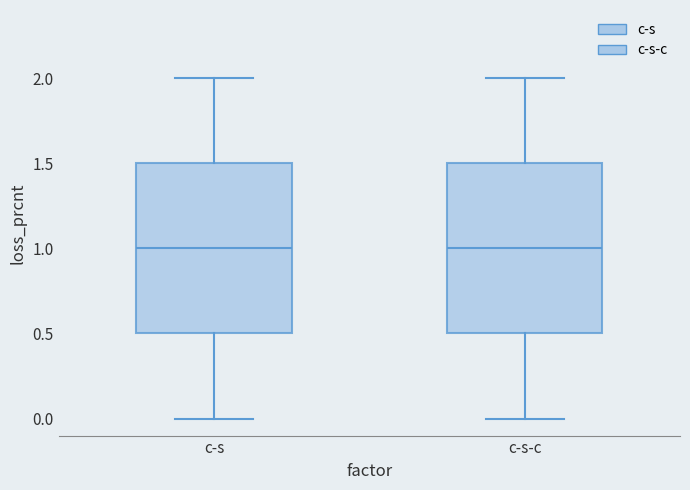

Reading left to right, read every box against the y-axis: the position of its median line, the range the box covers, and the ends of its whiskers. The values are not printed on the chart, so give them approximately, as read against the axis.

c-s: median 1.0, box 0.5 to 1.5, whiskers 0.0 to 2.0
c-s-c: median 1.0, box 0.5 to 1.5, whiskers 0.0 to 2.0